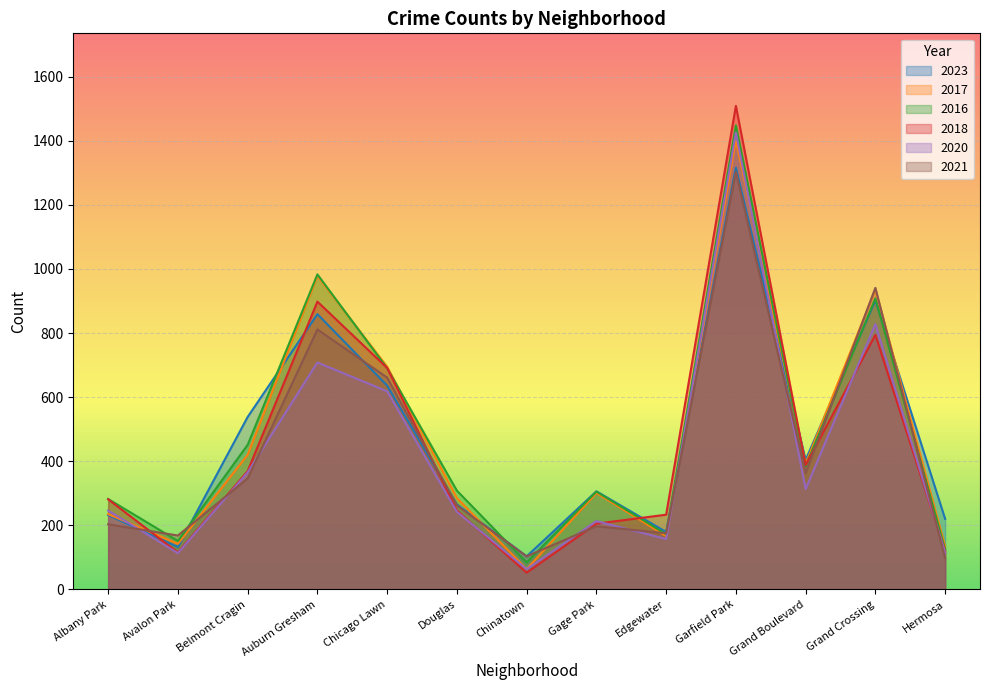

What is the value of the 2016 point at the 5th from the left?

690